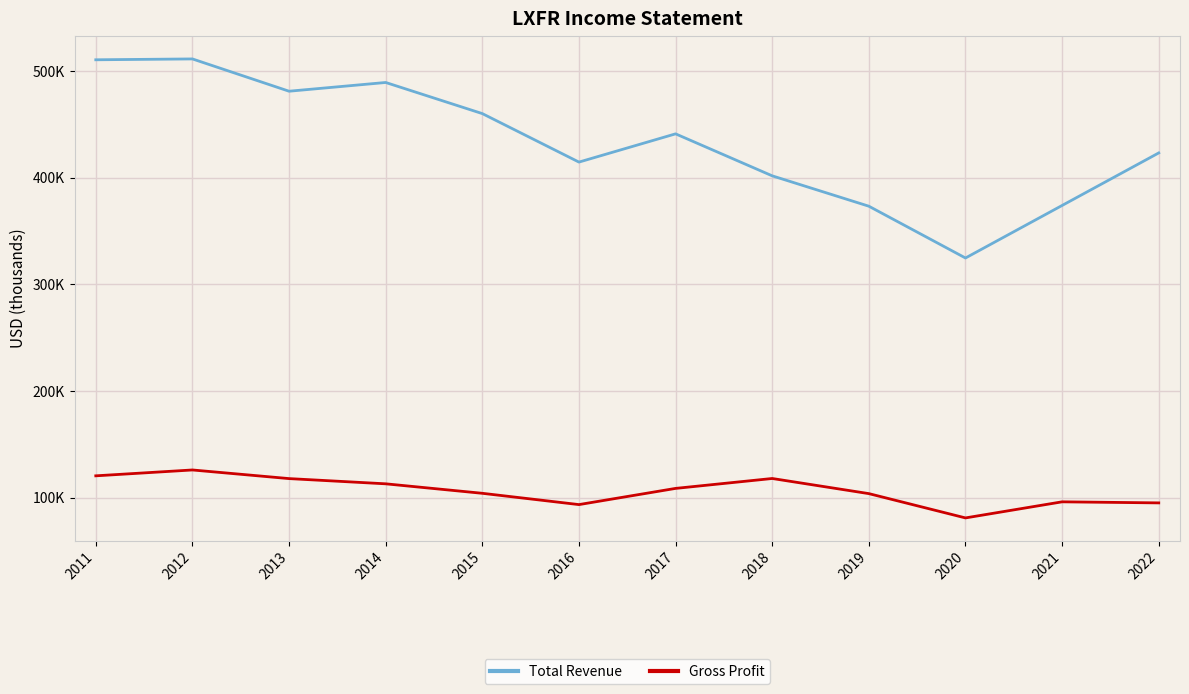

Rank the categories by Gross Profit value from lowest to highest.

2020, 2016, 2022, 2021, 2019, 2015, 2017, 2014, 2013, 2018, 2011, 2012